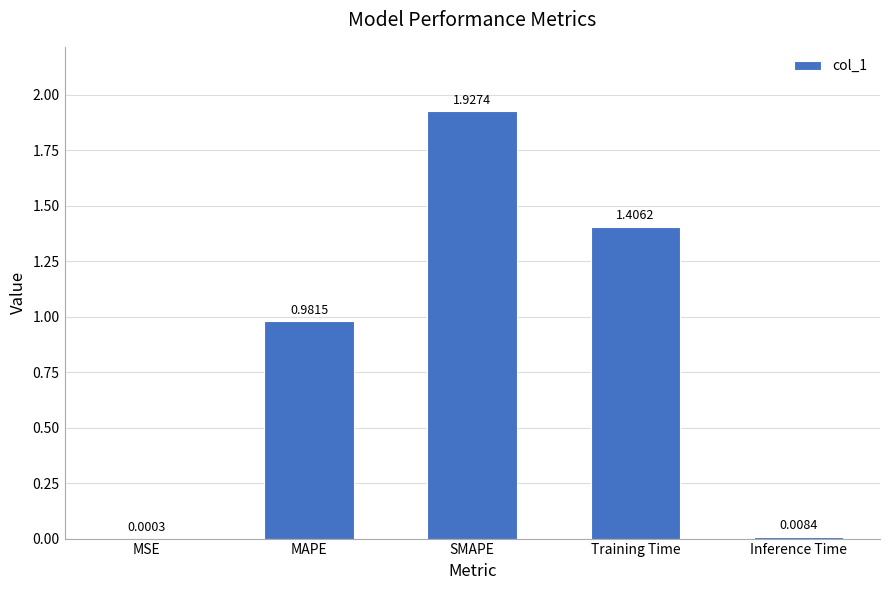

Between SMAPE and Inference Time, which is larger?

SMAPE